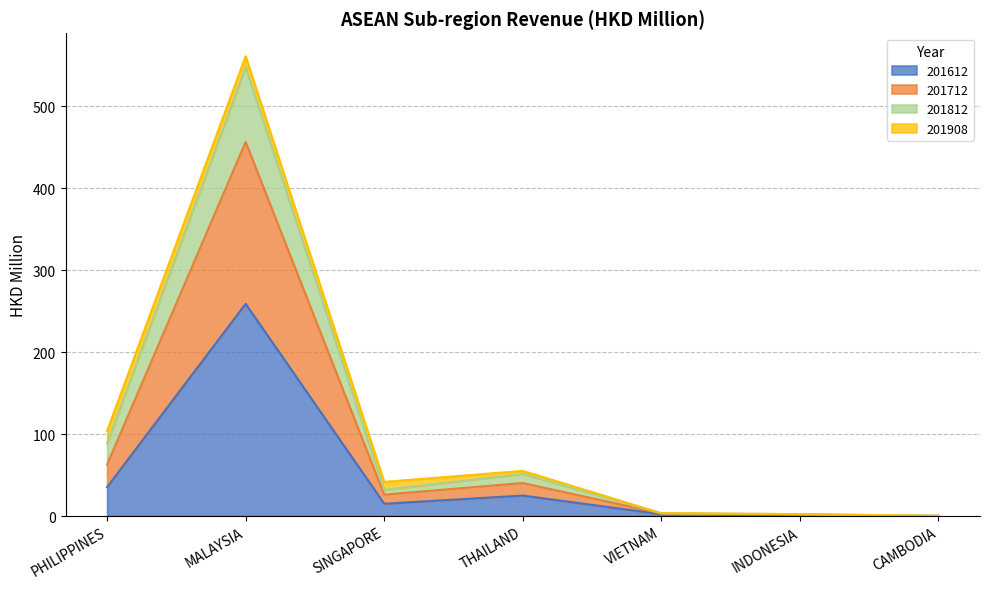

What is the maximum value for 201612?

258.8